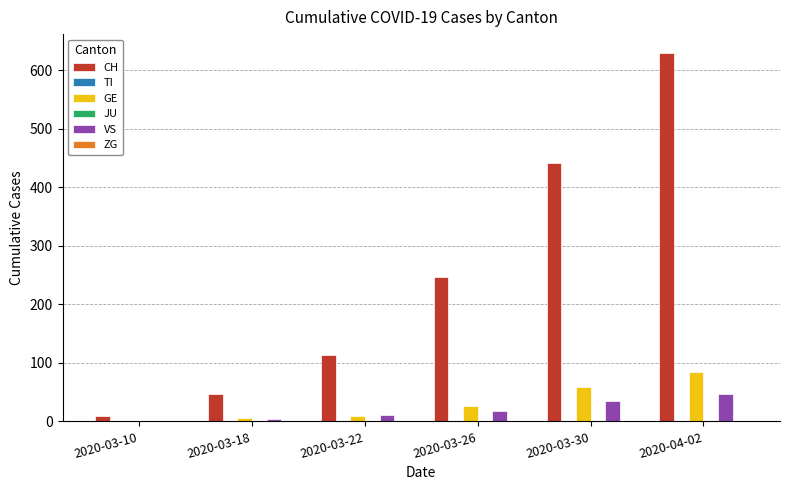

How many bars are there in total?

36